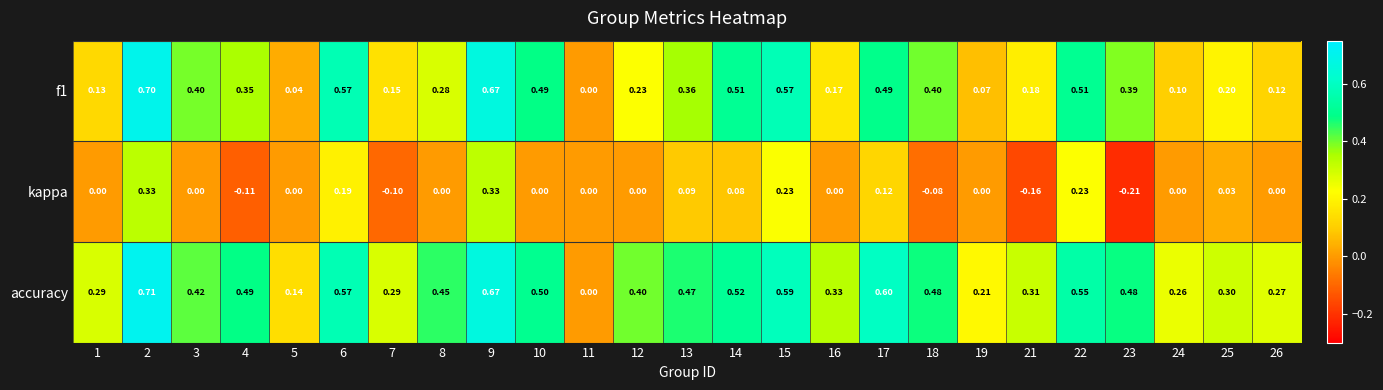

Is the value of kappa at 6 greater than the value of accuracy at 21?

No